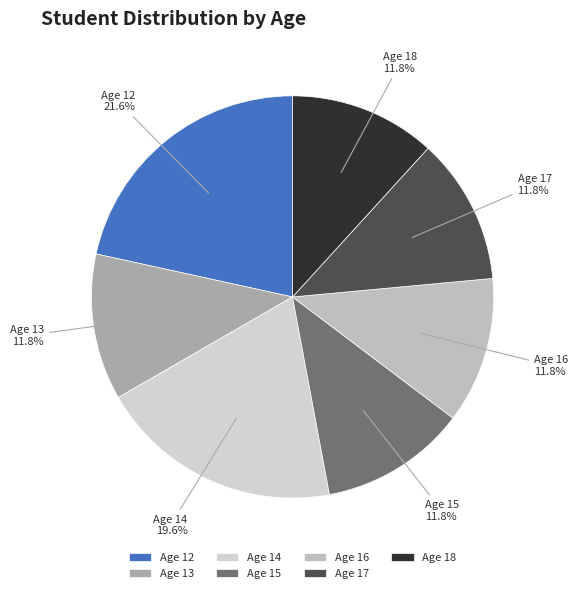

Is Age 14 the majority of the pie?

No